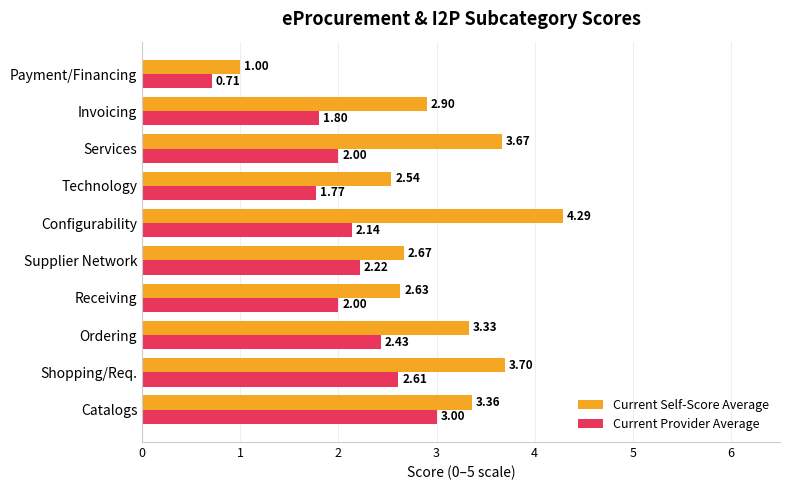

What is the sum of all Current Provider Average values?

20.7